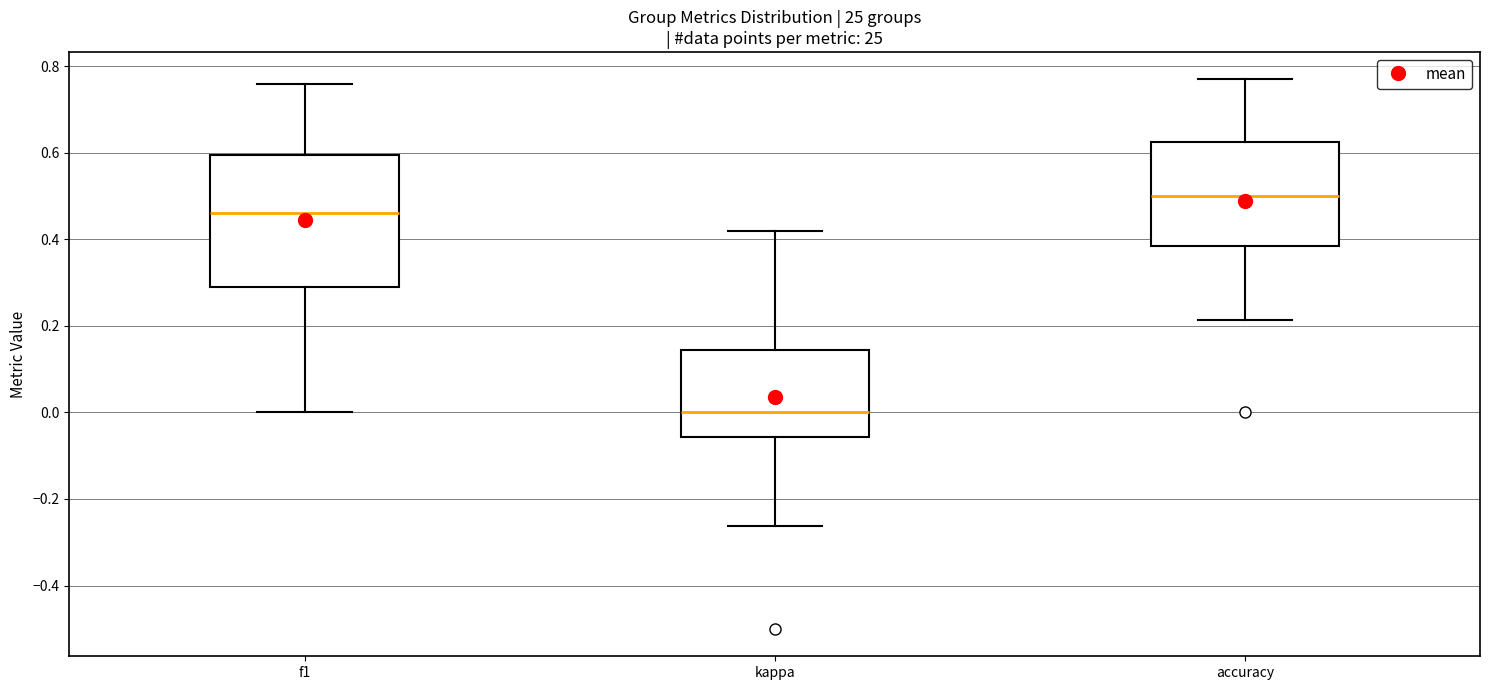

Reading left to right, transcribe this box plot: for each box, give where its median line is, the range the box spans, and where its two whiskers end, as read against the y-axis. The values are not printed on the chart, so give them approximately, as read against the axis.

f1: median 0.46, box 0.28 to 0.60, whiskers 0.00 to 0.76
kappa: median 0.00, box -0.06 to 0.14, whiskers -0.26 to 0.42
accuracy: median 0.50, box 0.38 to 0.62, whiskers 0.22 to 0.76